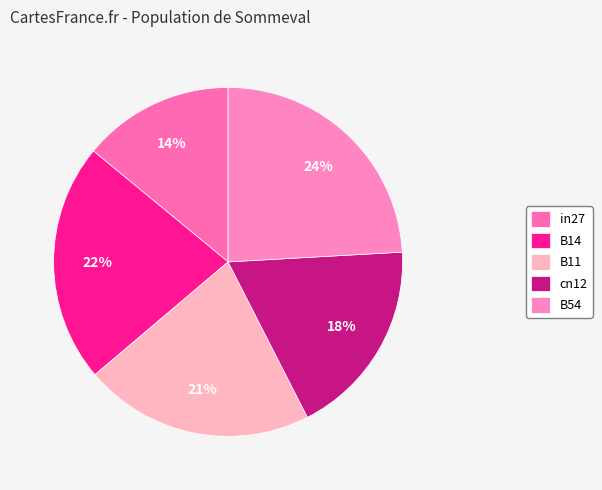

Does any single category account for the majority?

No